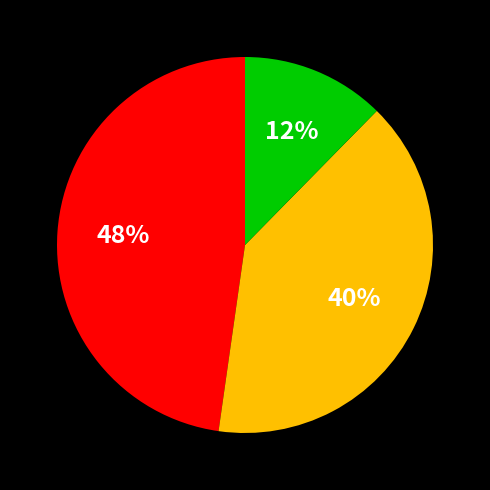

Is there a majority slice in this chart?

No